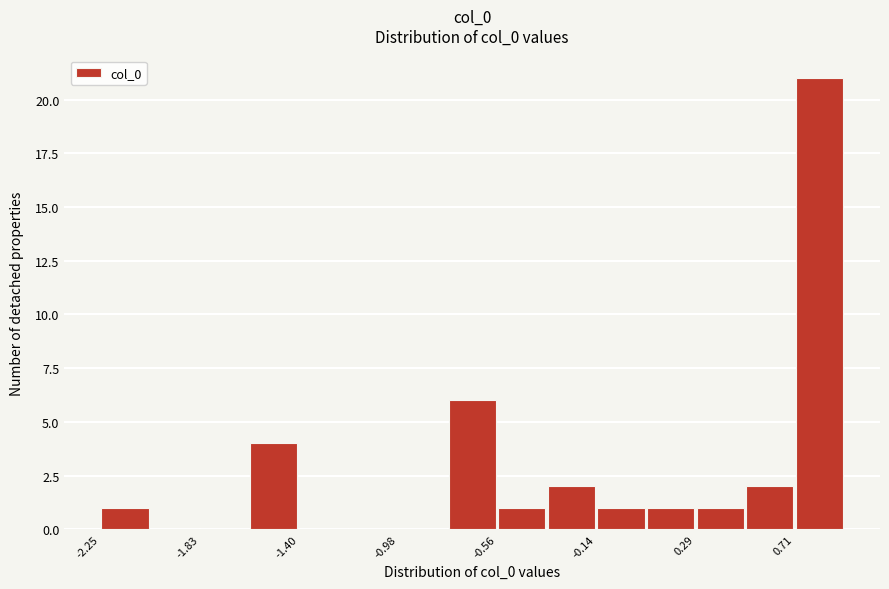

Over which range of the x-axis is the bar tallest?

0.70 to 0.90